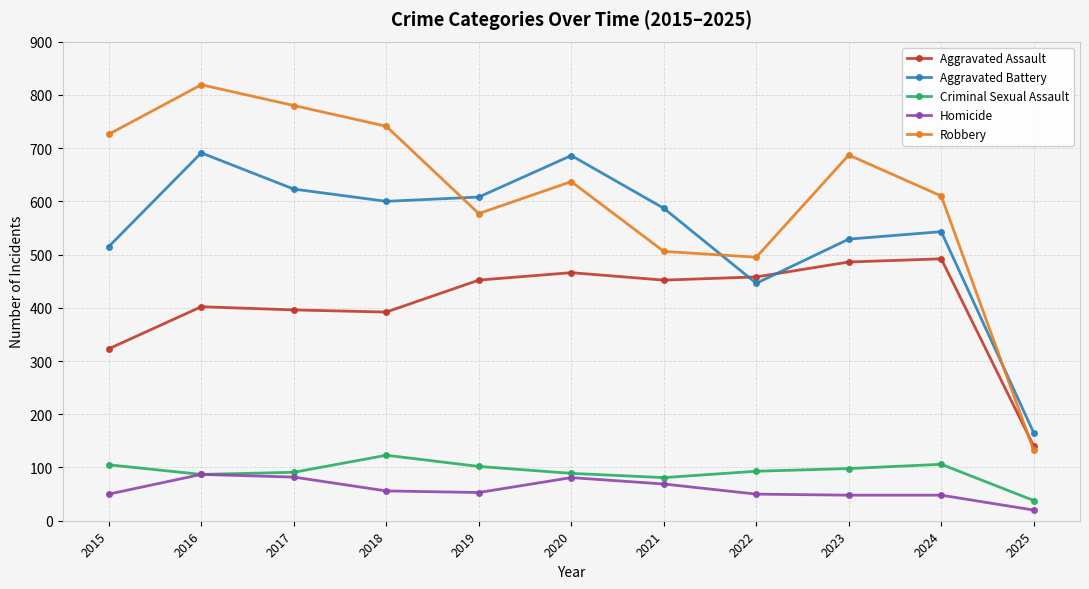

What is the difference between the highest and lowest values at 2015?

676